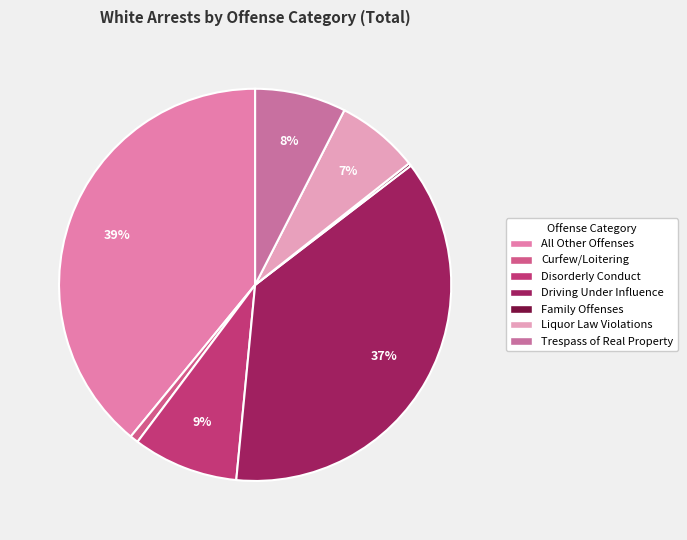

What is the largest slice in the pie chart?

All Other Offenses